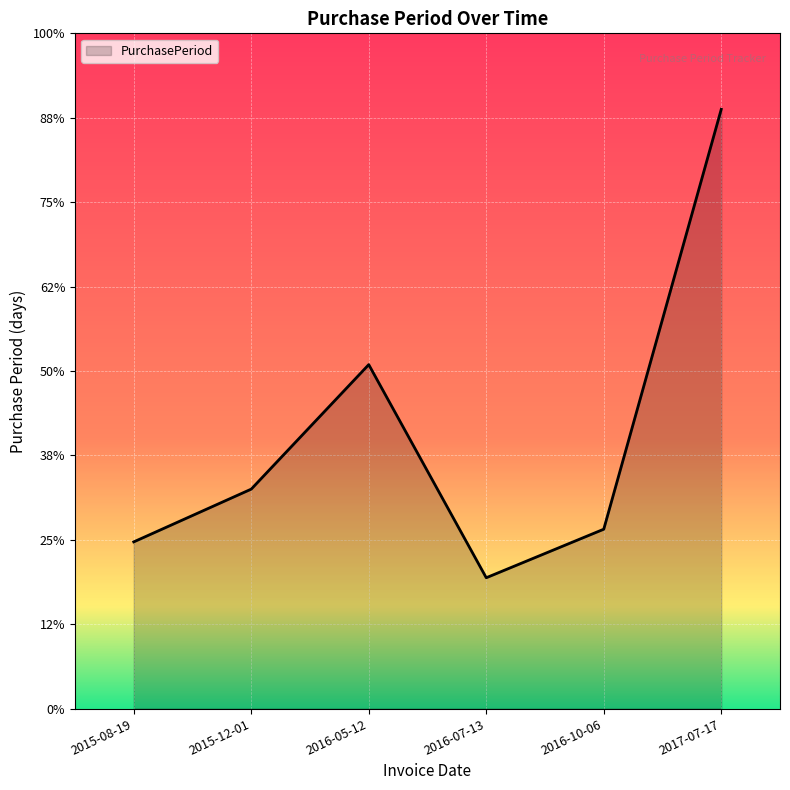

At which category does the chart reach its peak across all series?

2017-07-17